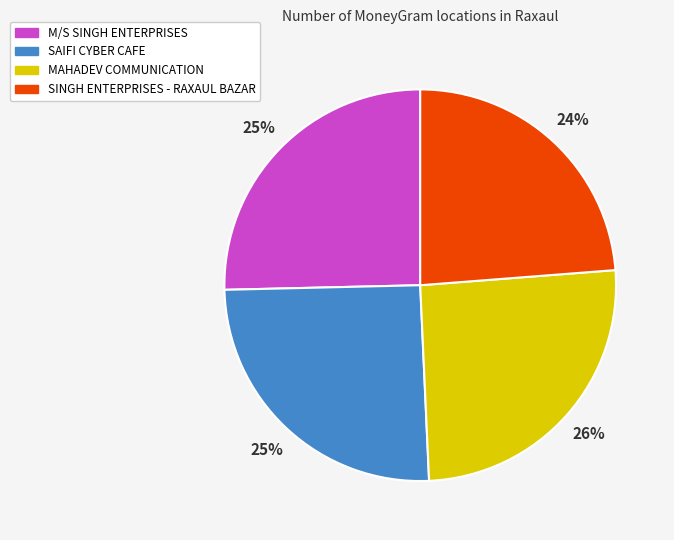

The M/S SINGH ENTERPRISES slice represents 25% of the pie. True or false?

True